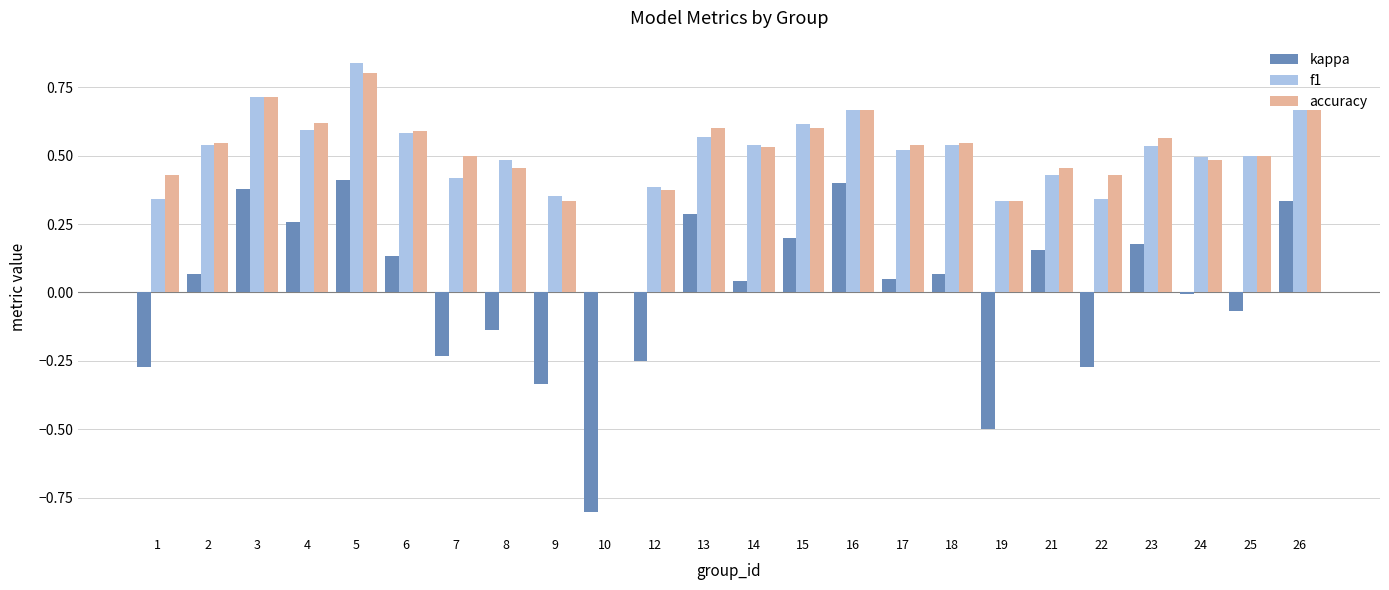

At which category does the chart reach its peak across all series?

5